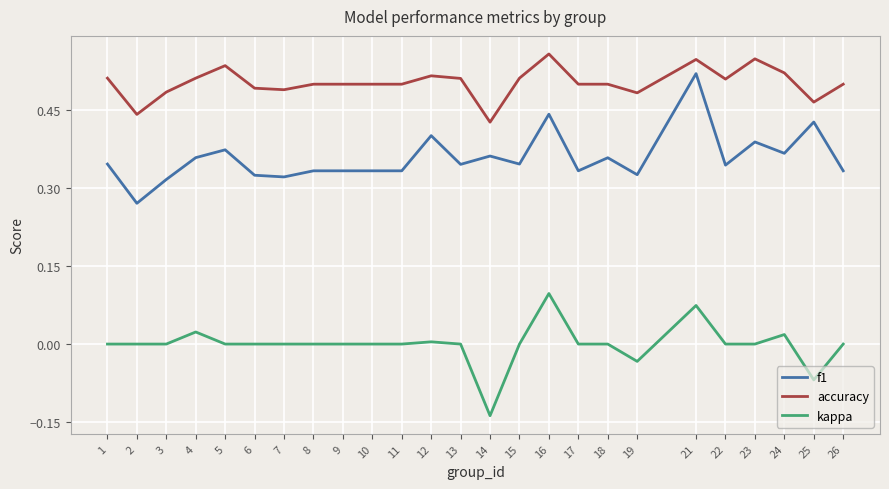

True or false: kappa and f1 cross at least once.

False